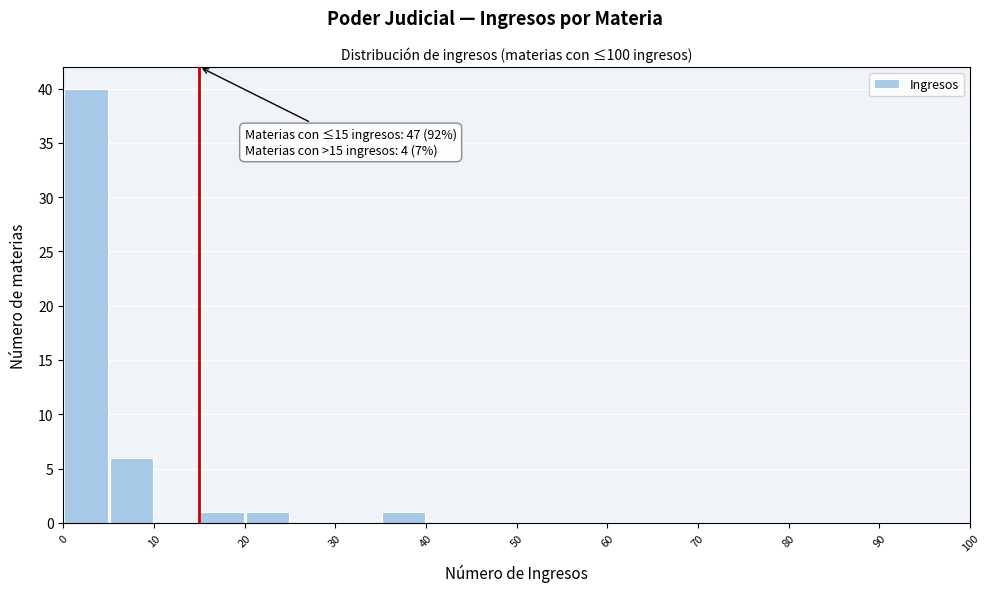

Which range on the x-axis has the tallest bar?

0 to 5